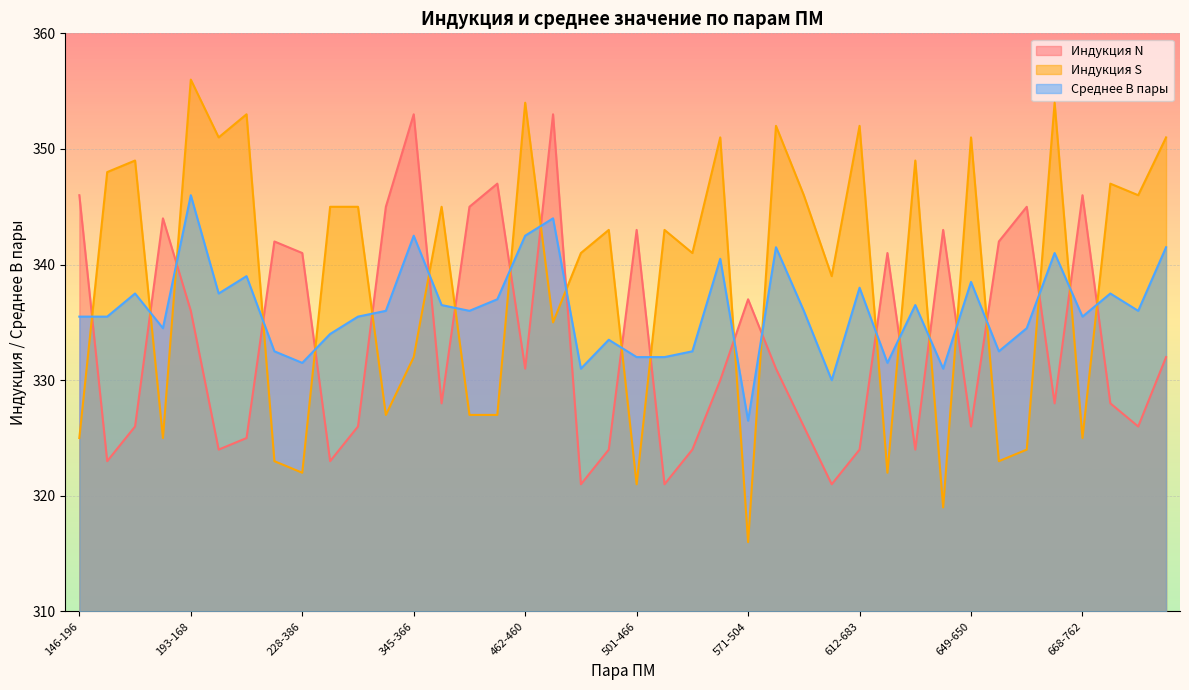

Between 462-460 and 592-594, which series saw the biggest shift?

Индукция S